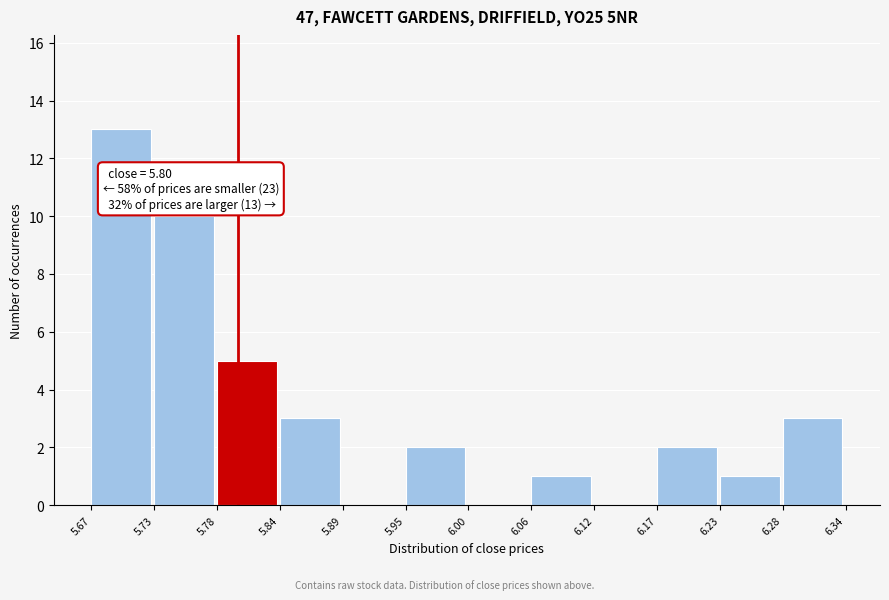

Over which range of the x-axis is the bar tallest?

5.67 to 5.73